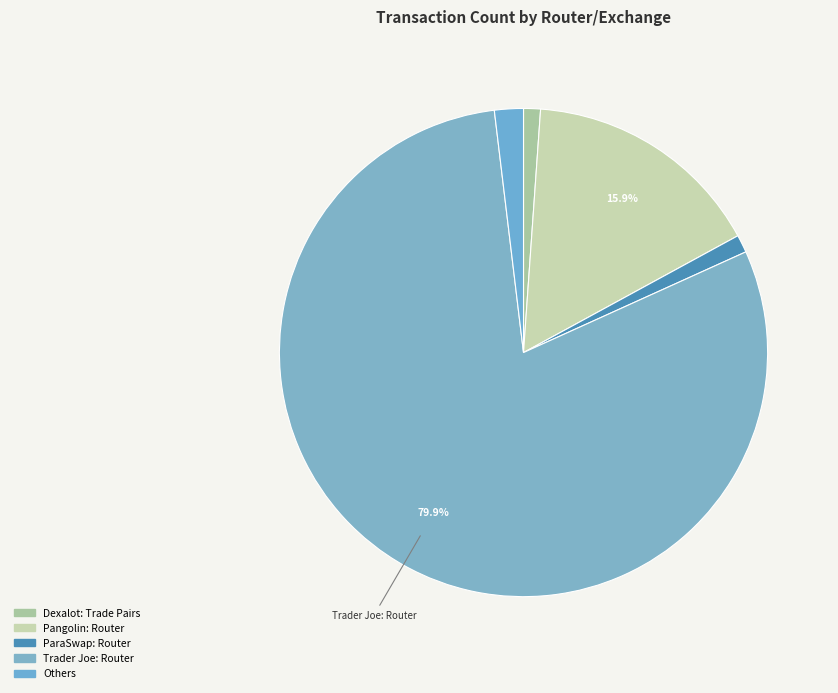

Is there a majority slice in this chart?

Yes